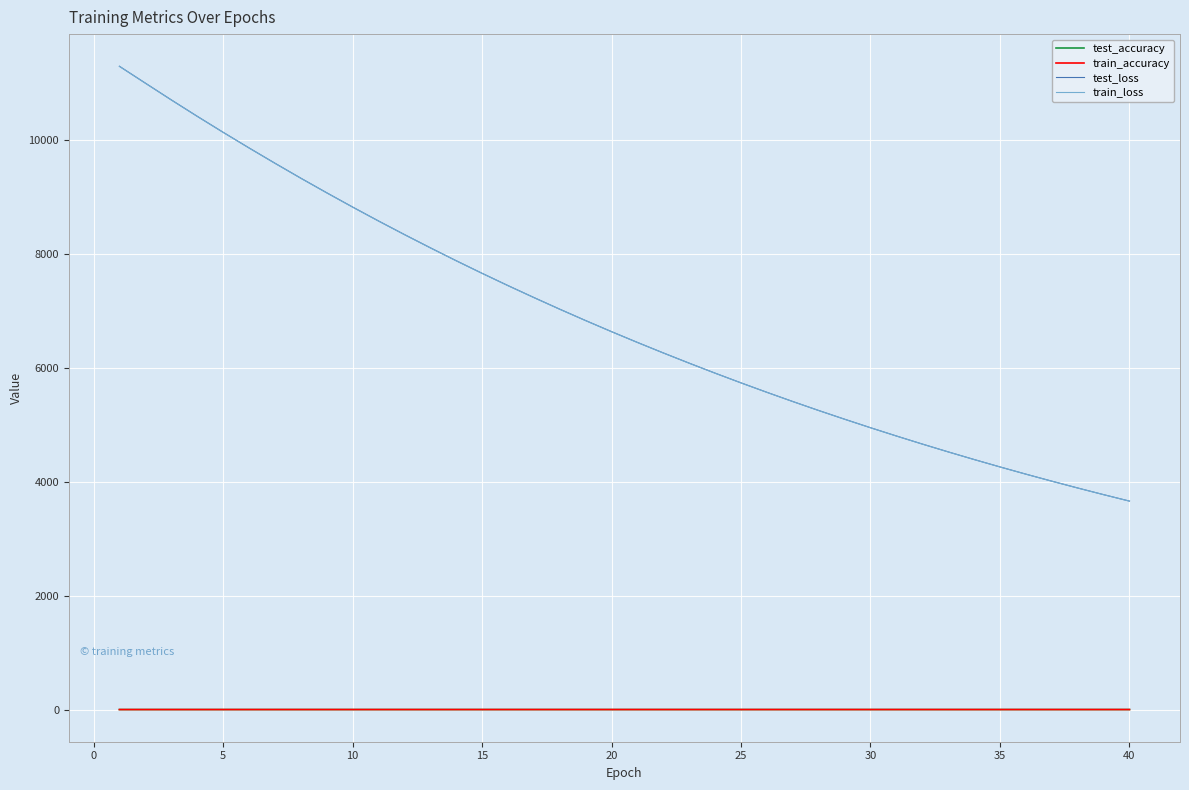

How many lines are shown in the chart?

4